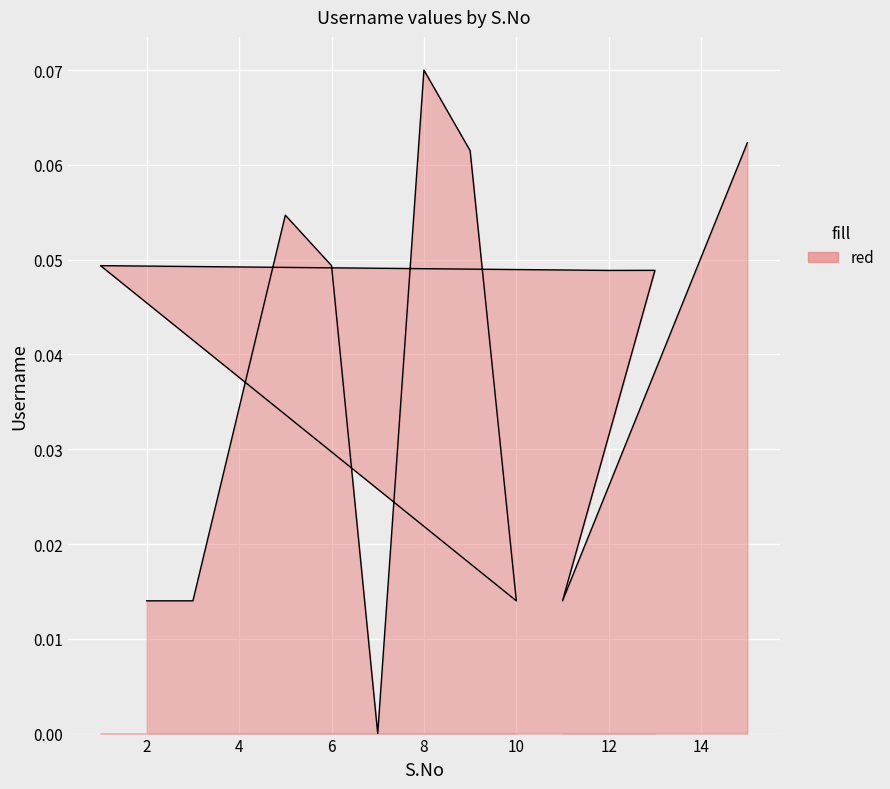

How many lines are shown in the chart?

1